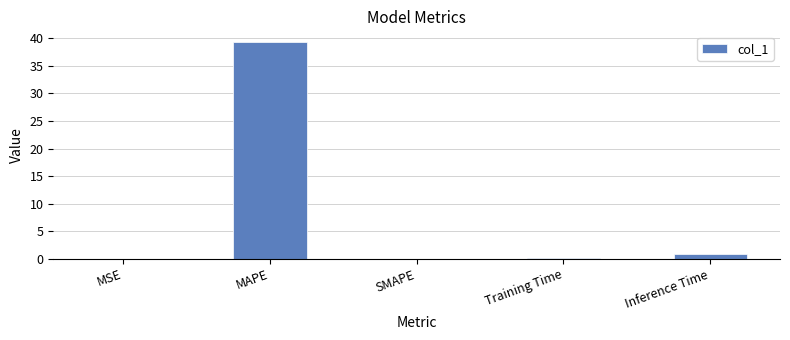

Count the number of data series in this chart.

1